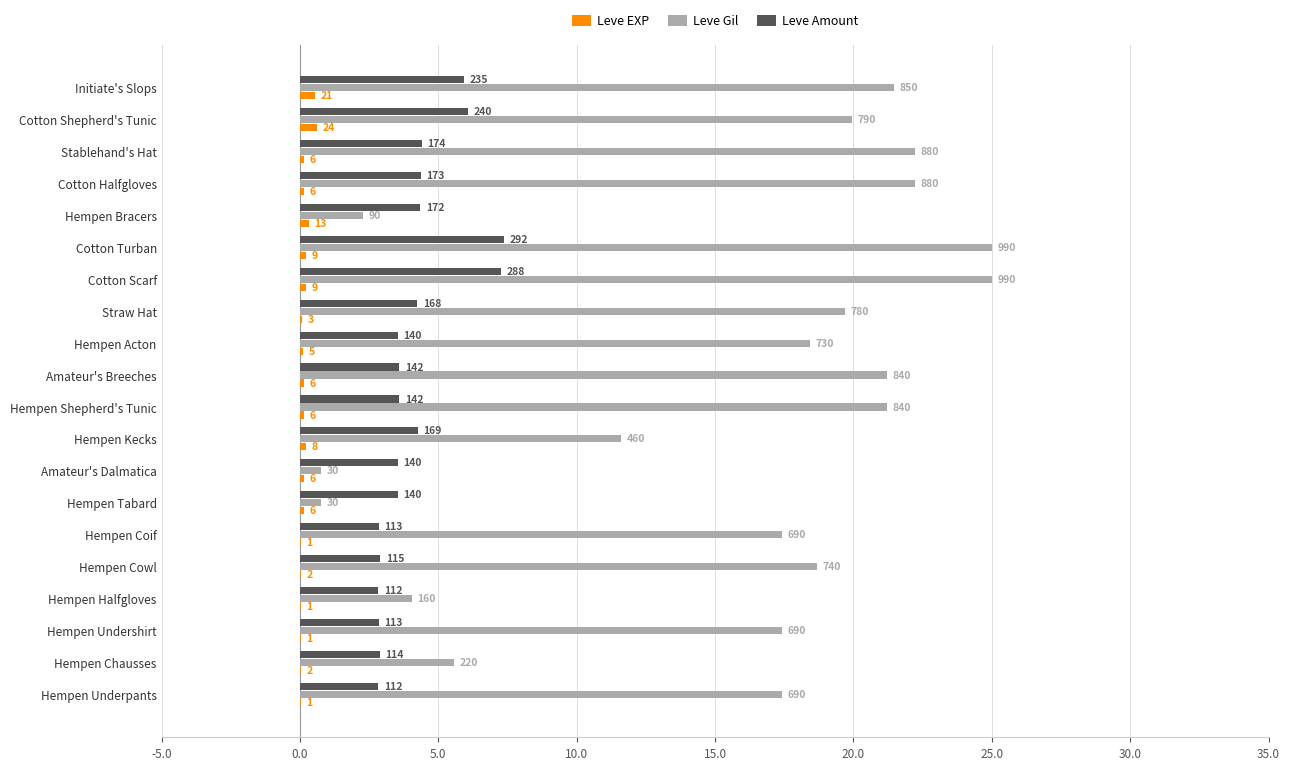

List the series in order of their peak value, highest first.

Leve Gil, Leve Amount, Leve EXP